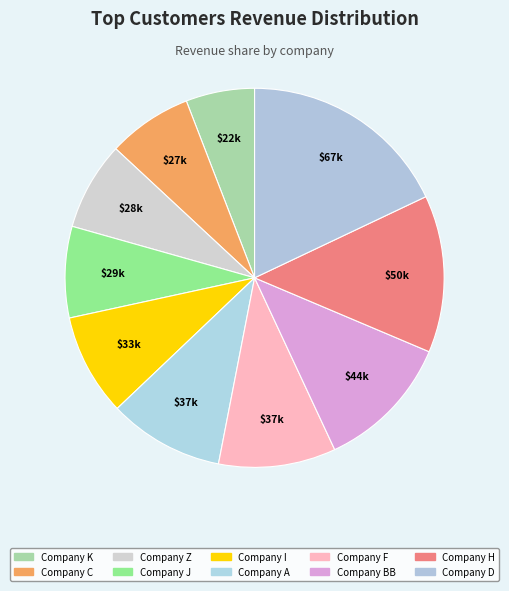

Is there any slice that represents more than half of the pie?

No